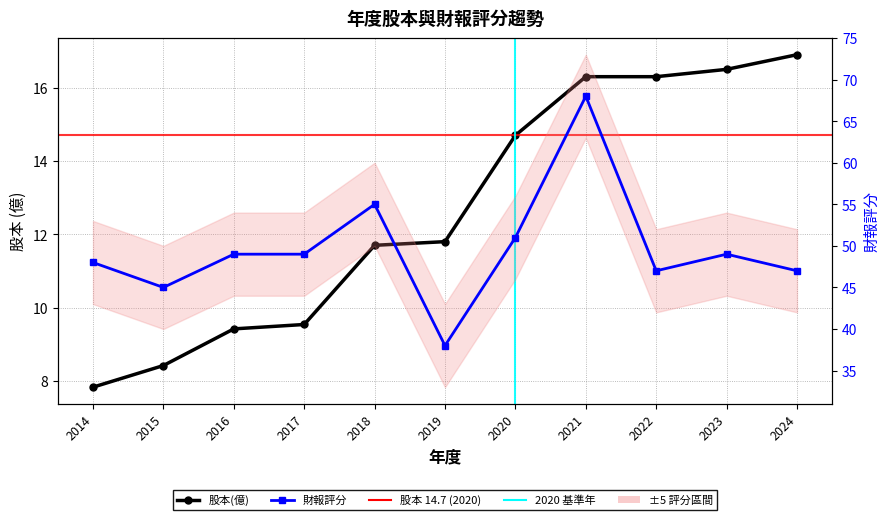

Where is 財報評分 nearest to the value 53?

2018